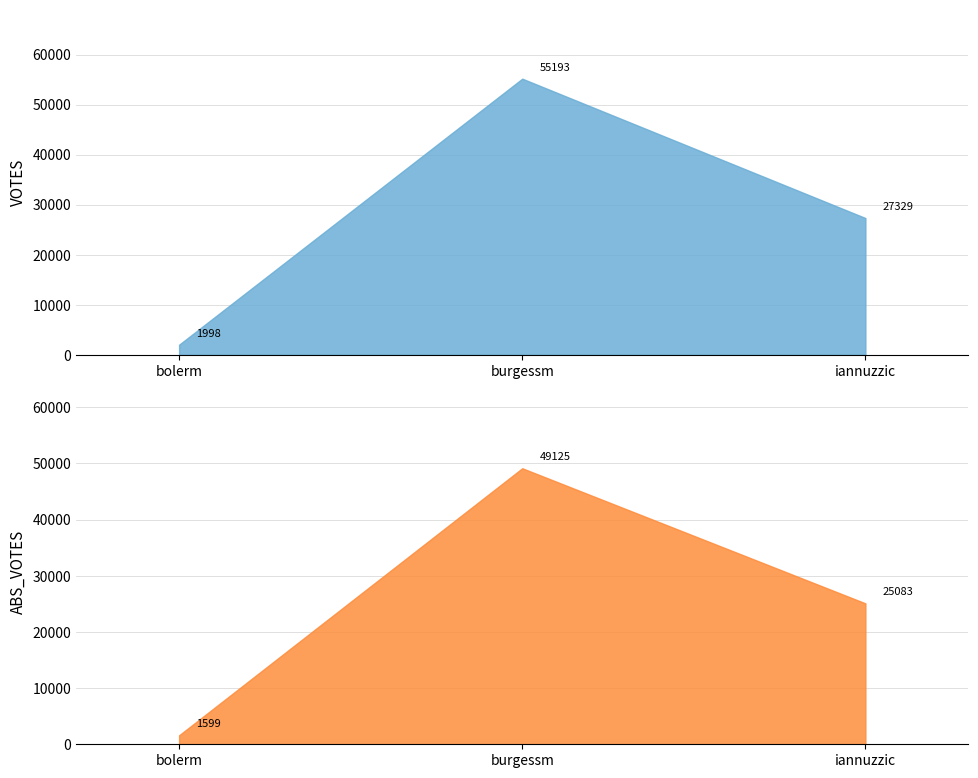

What is the minimum value shown in the chart?

1599